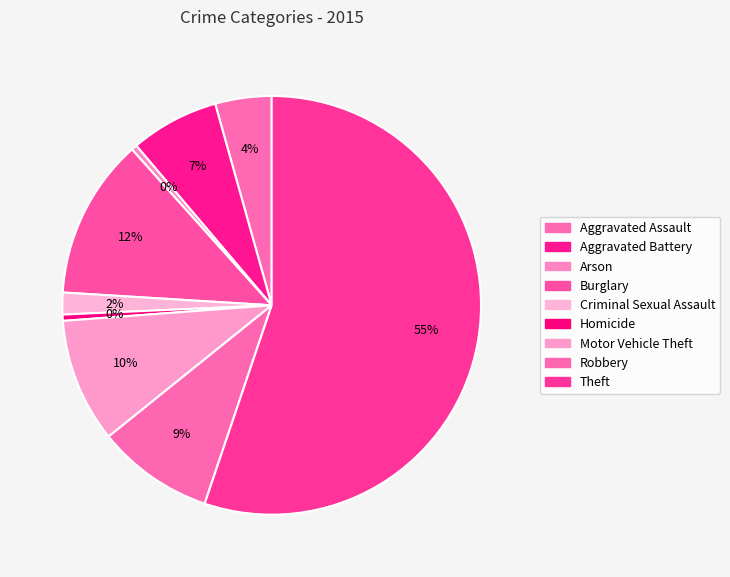

Which slice represents more than half of the pie?

Theft